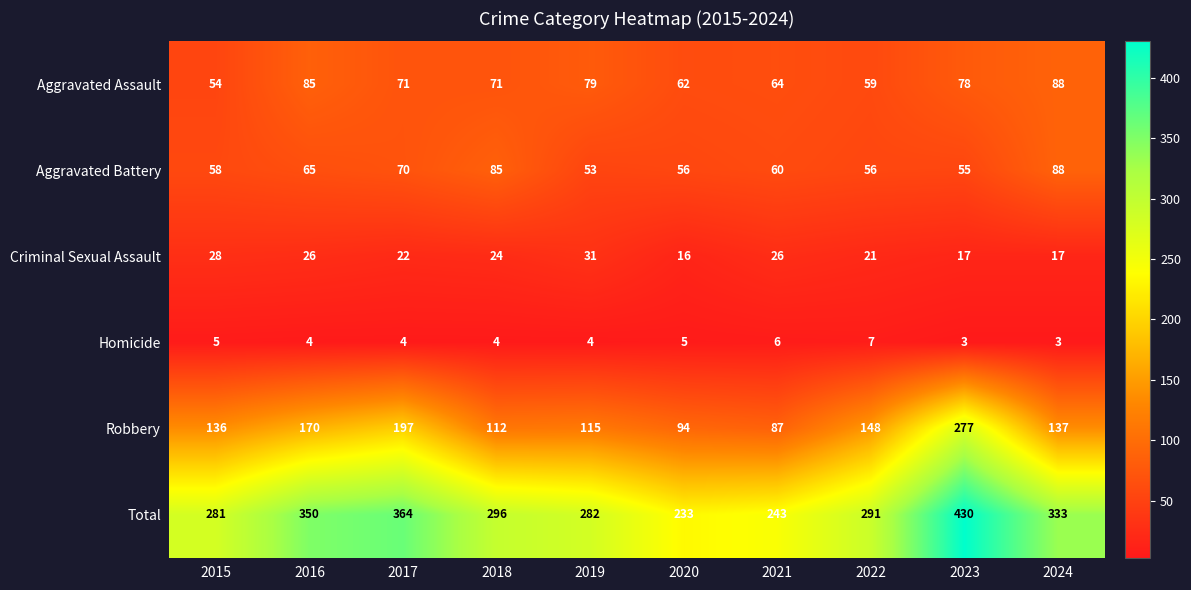

How many data points does each series have?

10